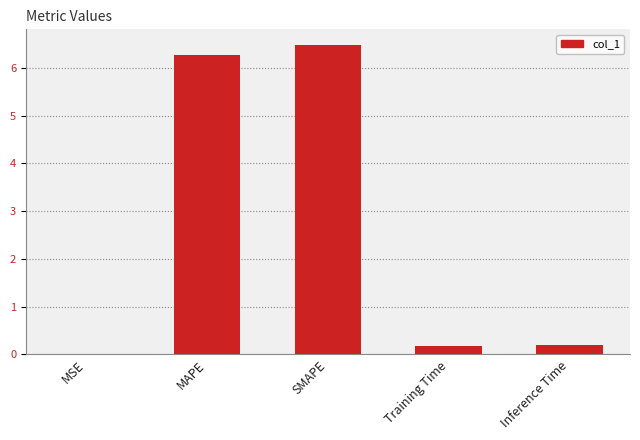

Read the value at MAPE.

6.3